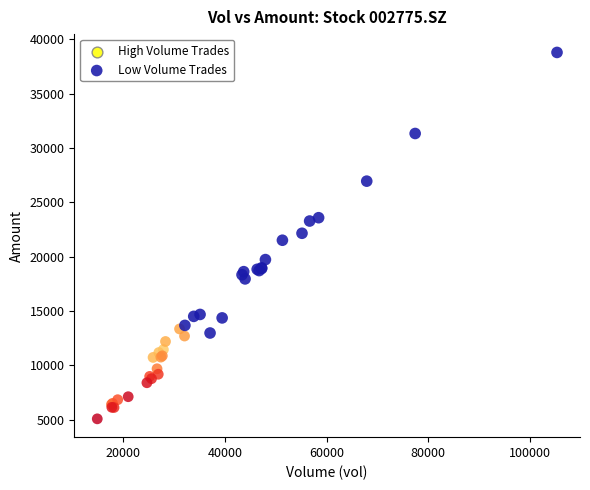

Which series reaches the minimum Y coordinate?

High Volume Trades